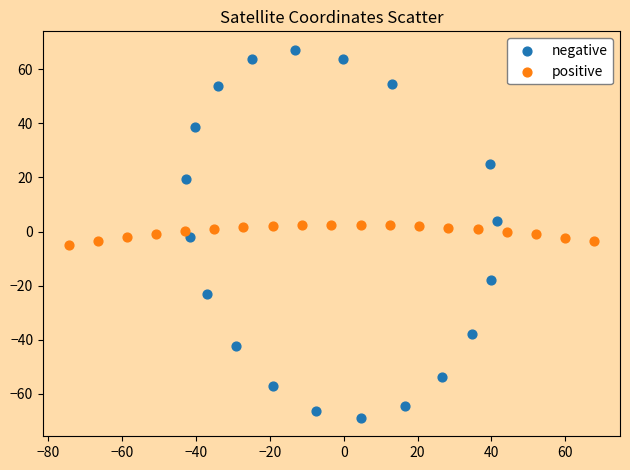

Which series contains the highest Y value?

negative